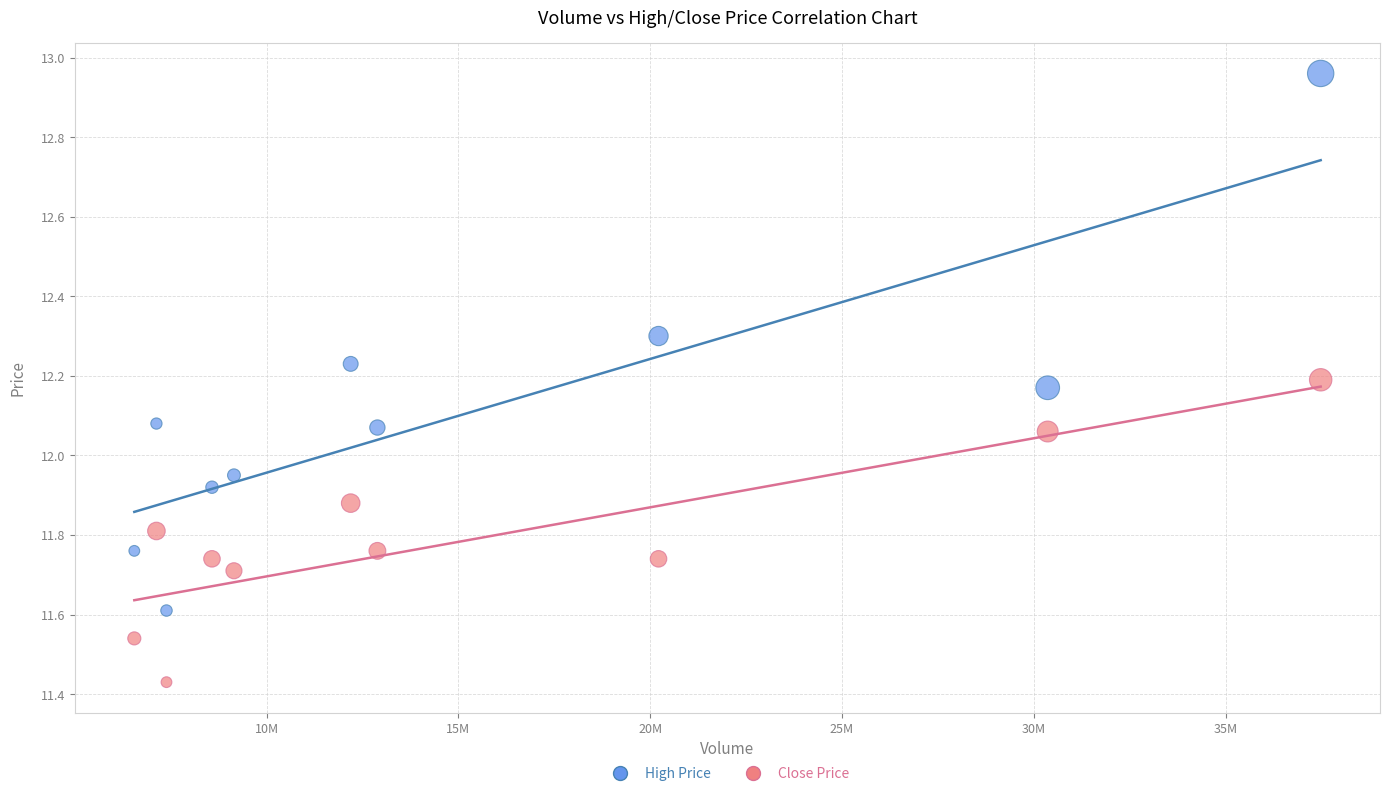

Across all data points, what is the range of X values (max minus min)?

30927904.0